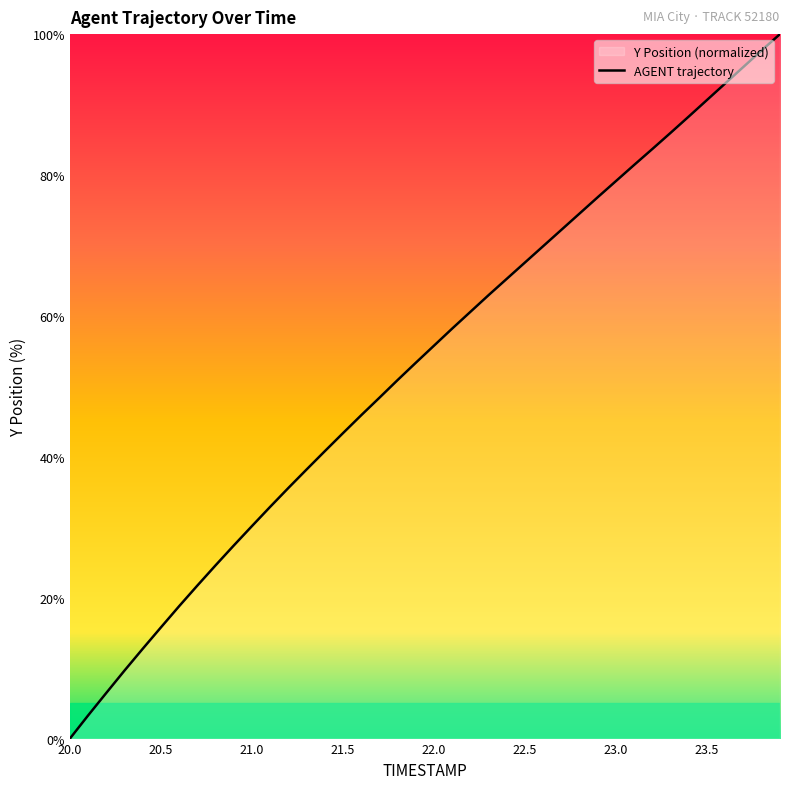

What is the difference between the maximum and minimum values?

100.0